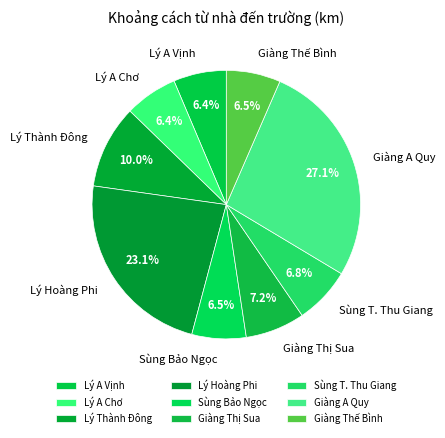

How many segments does this pie chart have?

9